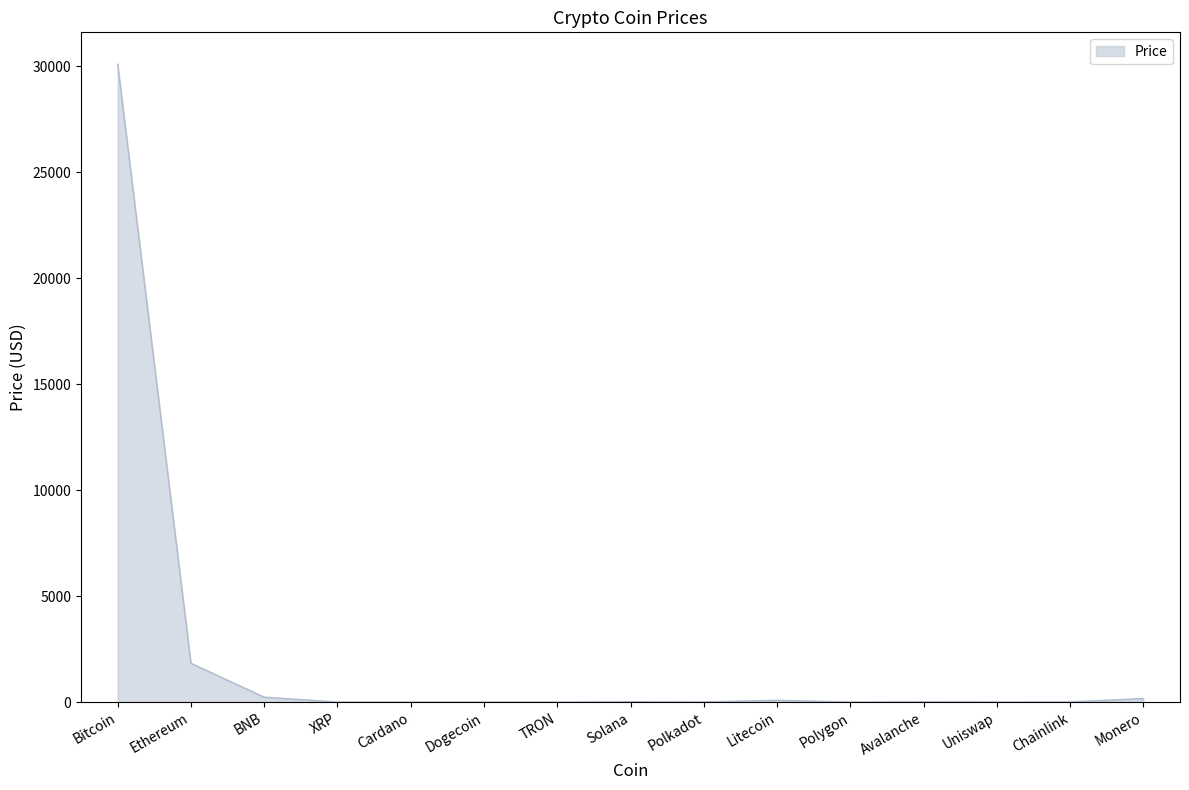

What is the sum of all values?

32440.5